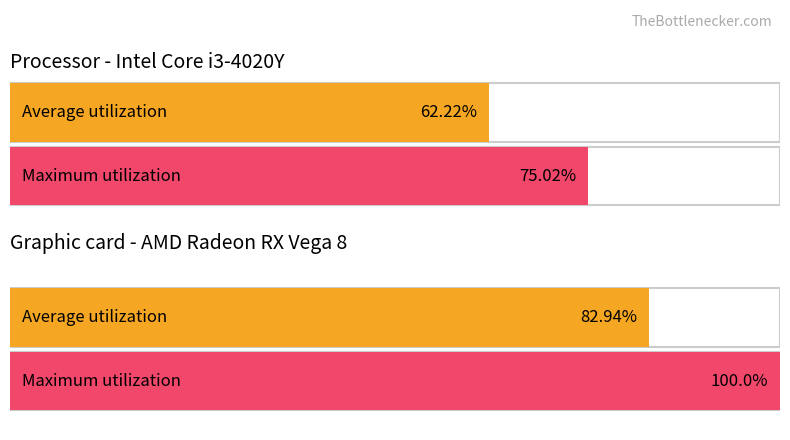

Are the bars grouped side by side (vs. stacked)?

Yes